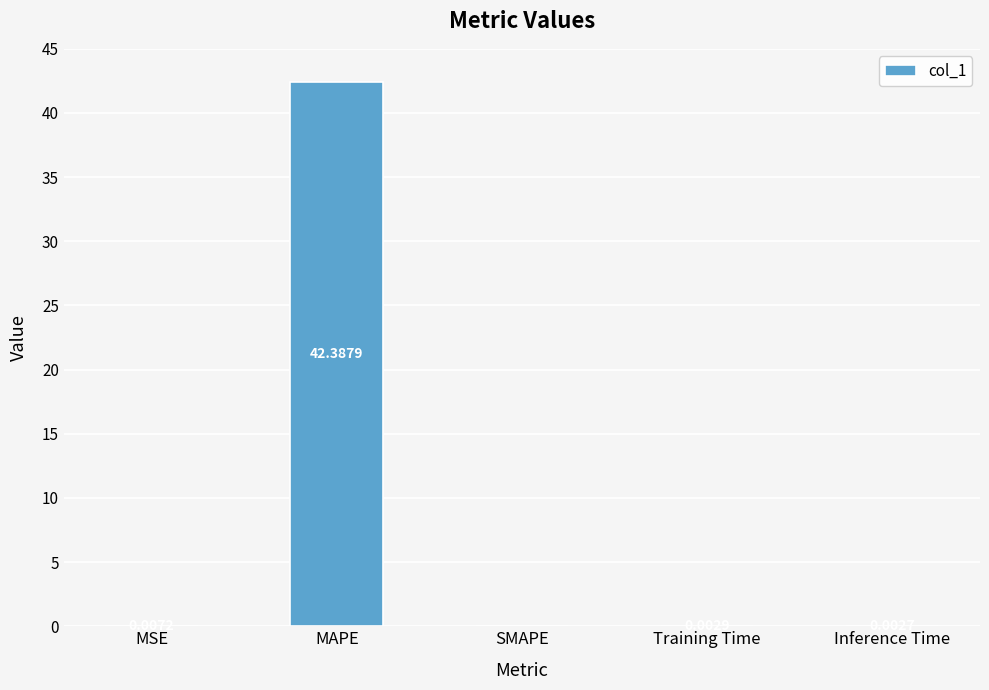

What is the sum of all values?

42.4